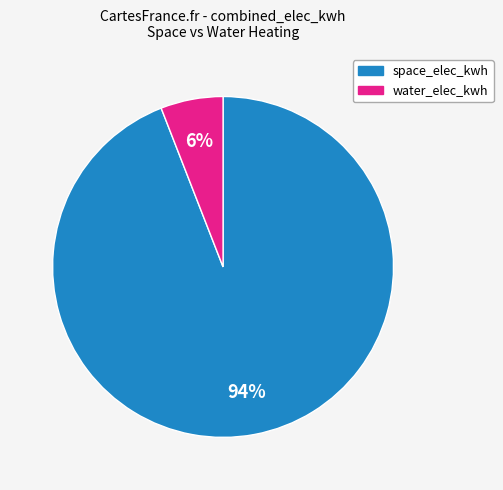

To the nearest percent, what portion does space_elec_kwh represent?

94%